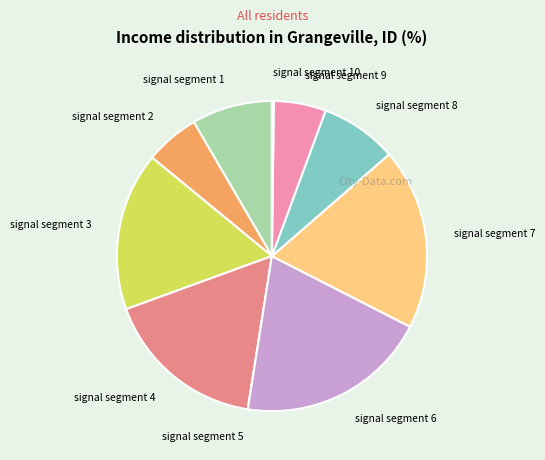

True or false: signal segment 3 accounts for 25% of the total.

False